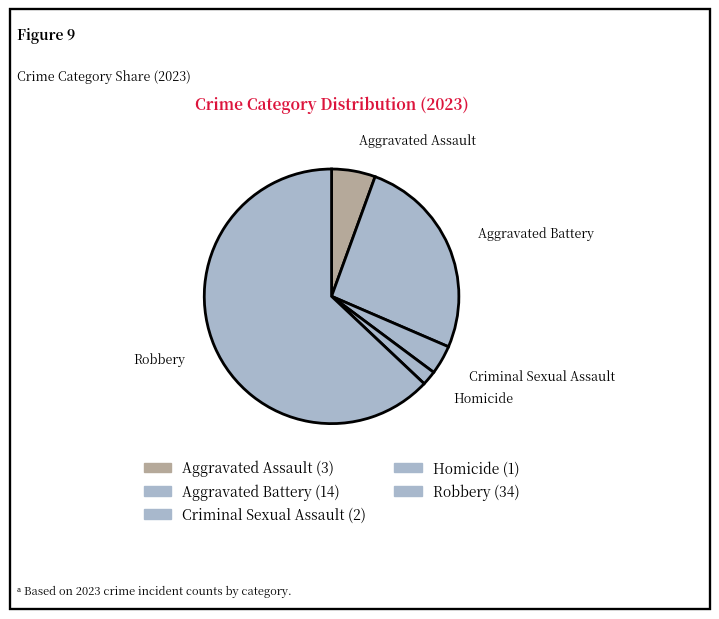

What percentage is NOT represented by Criminal Sexual Assault?

96.3%